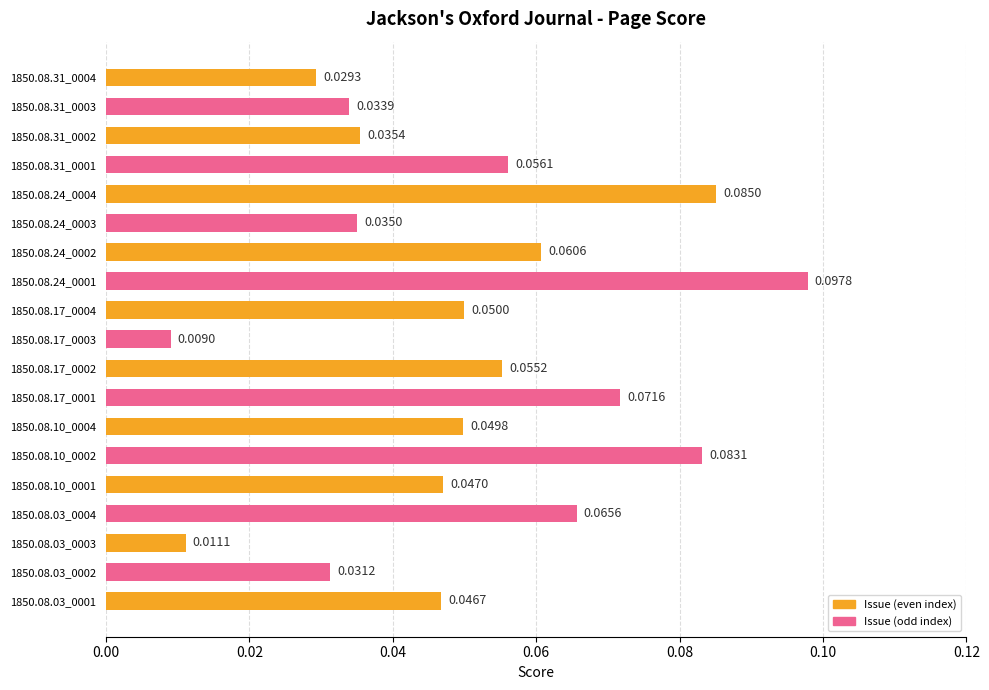

Which has a higher value, 1850.08.31_0004 or 1850.08.17_0002?

1850.08.17_0002